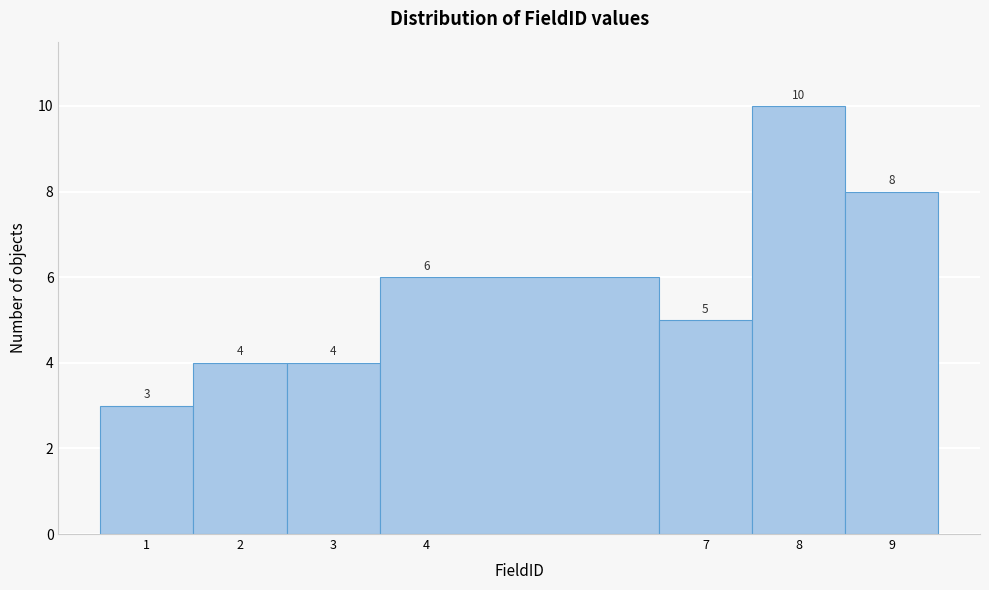

Over which range of the x-axis is the bar tallest?

7.5 to 8.5